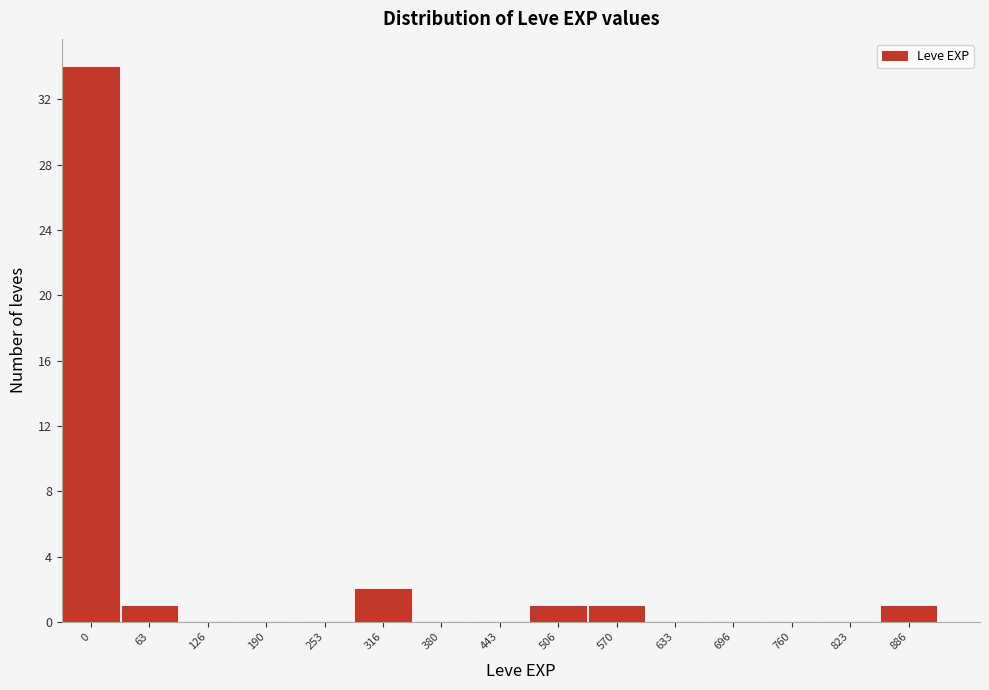

Reading right to left, extract all data points from this chart.

886=1	823=0	760=0	696=0	633=0	570=1	506=1	443=0	380=0	316=2	253=0	190=0	126=0	63=1	0=34